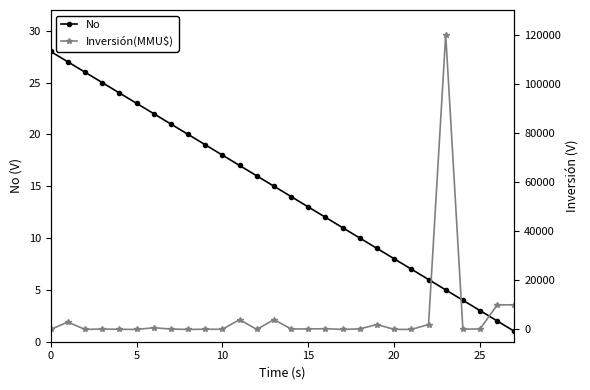

True or false: No has a value of 12 at 16.

True